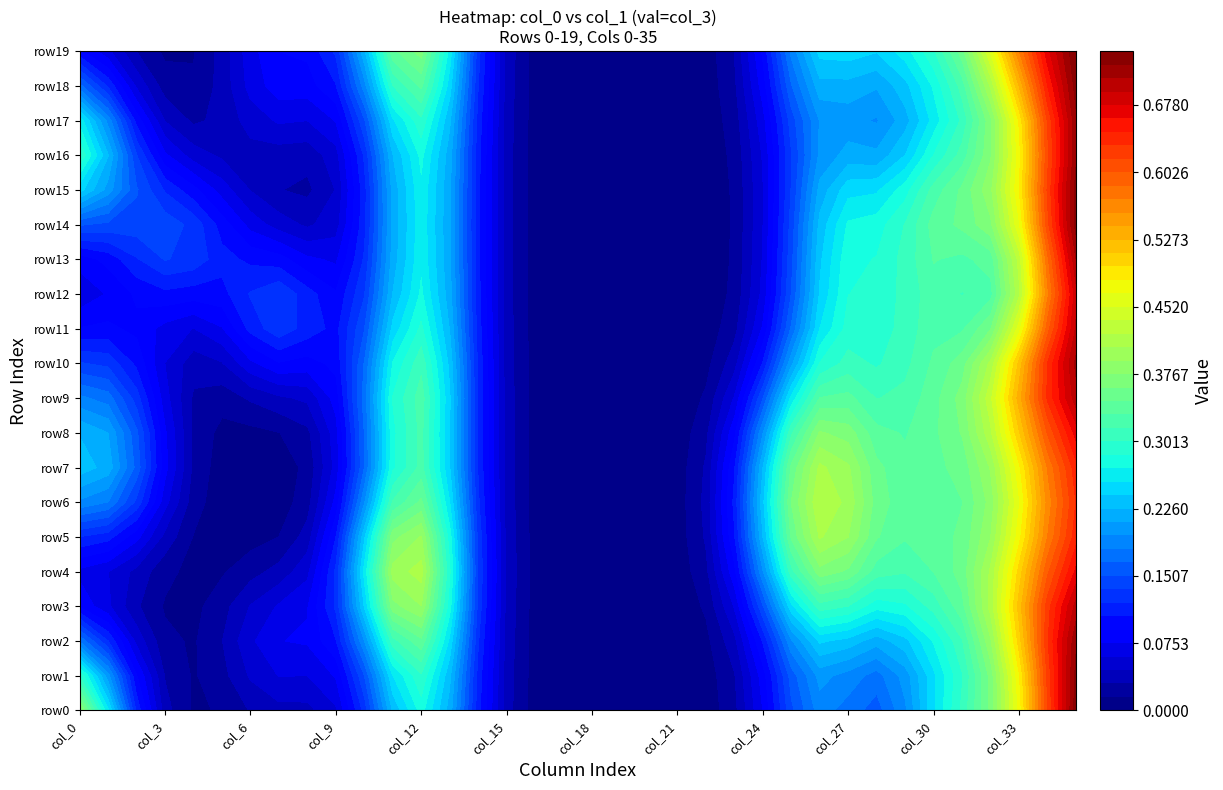

How many data points in row16 are above 0?

7